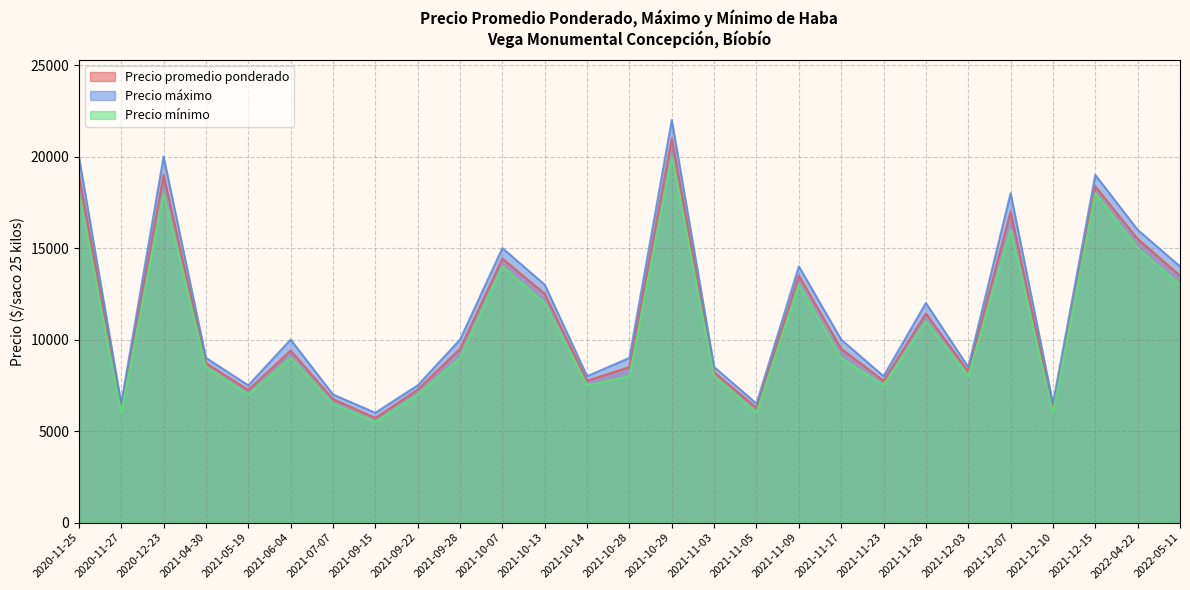

Rank the series at 2021-10-14 from lowest to highest value.

Precio mínimo, Precio promedio ponderado, Precio máximo